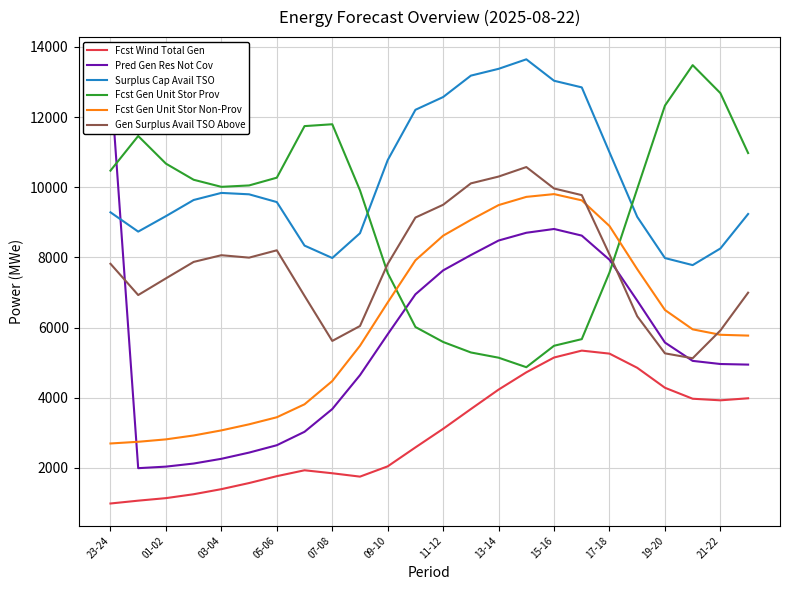

True or false: Fcst Gen Unit Stor Non-Prov and Fcst Wind Total Gen intersect in this chart.

False